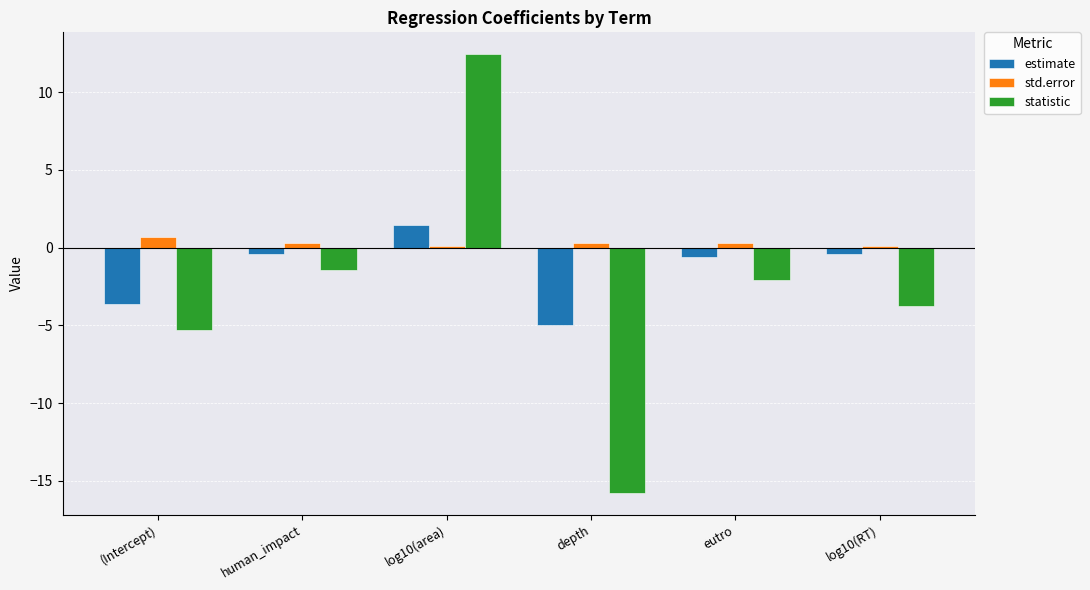

Between log10(area) and depth, which series saw the biggest shift?

statistic